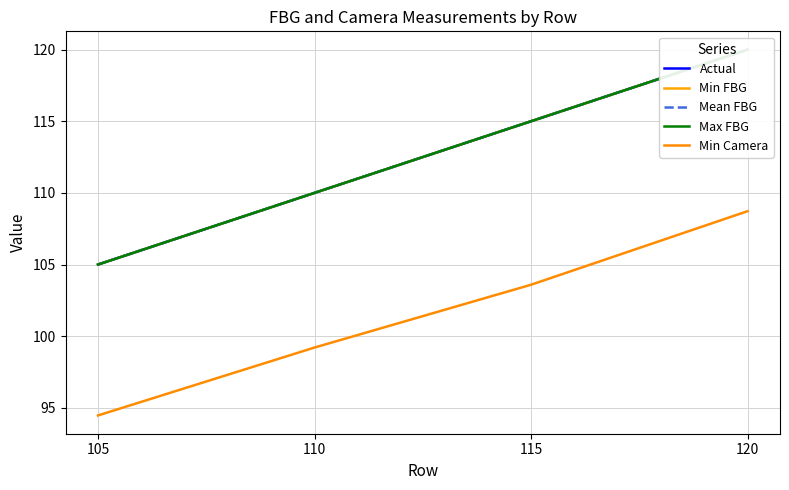

Which series has the widest spread of values?

Actual